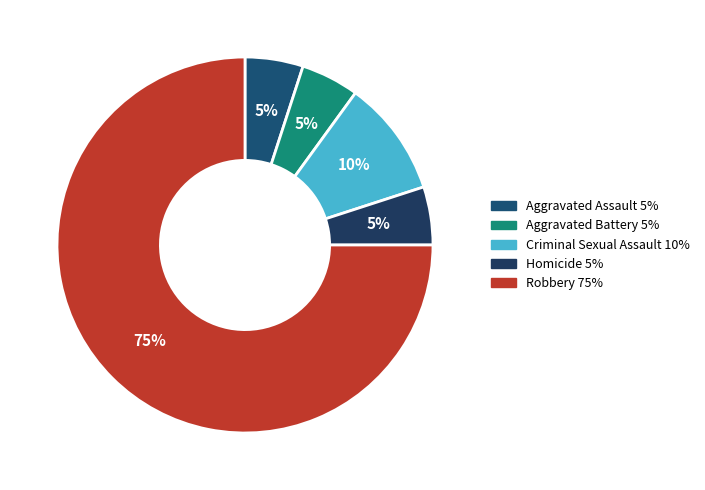

Is it true that Criminal Sexual Assault is 1% of the pie?

False